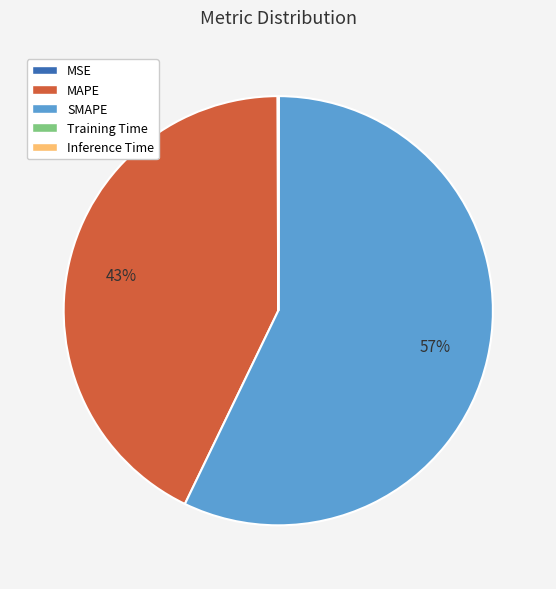

True or false: SMAPE accounts for 57% of the total.

True